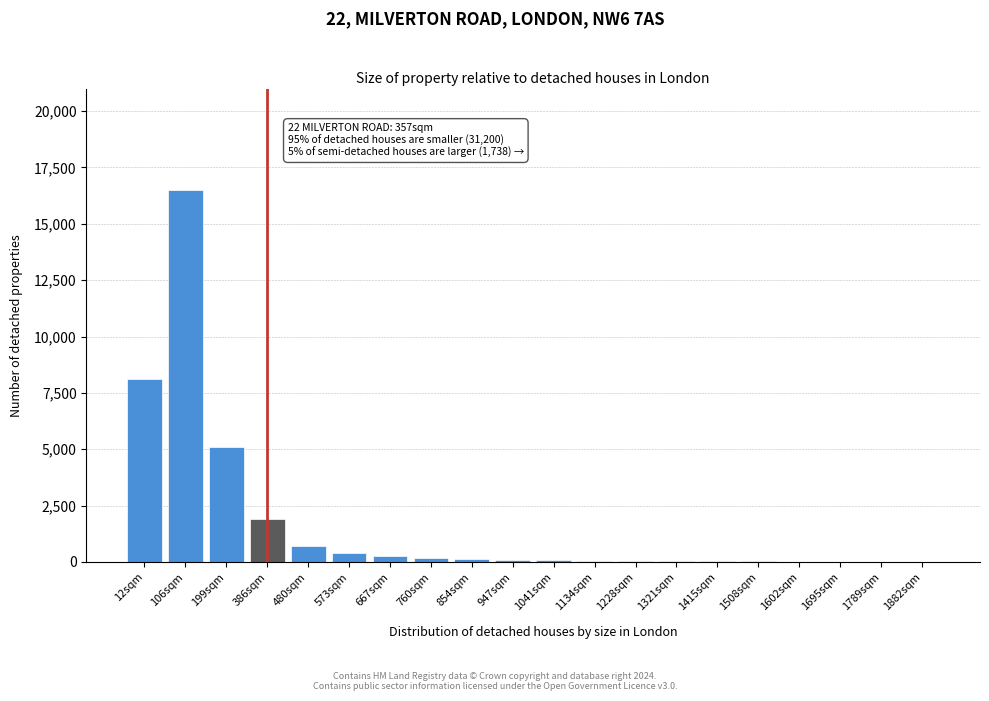

Is it true that the value at 199sqm is 3102?

False